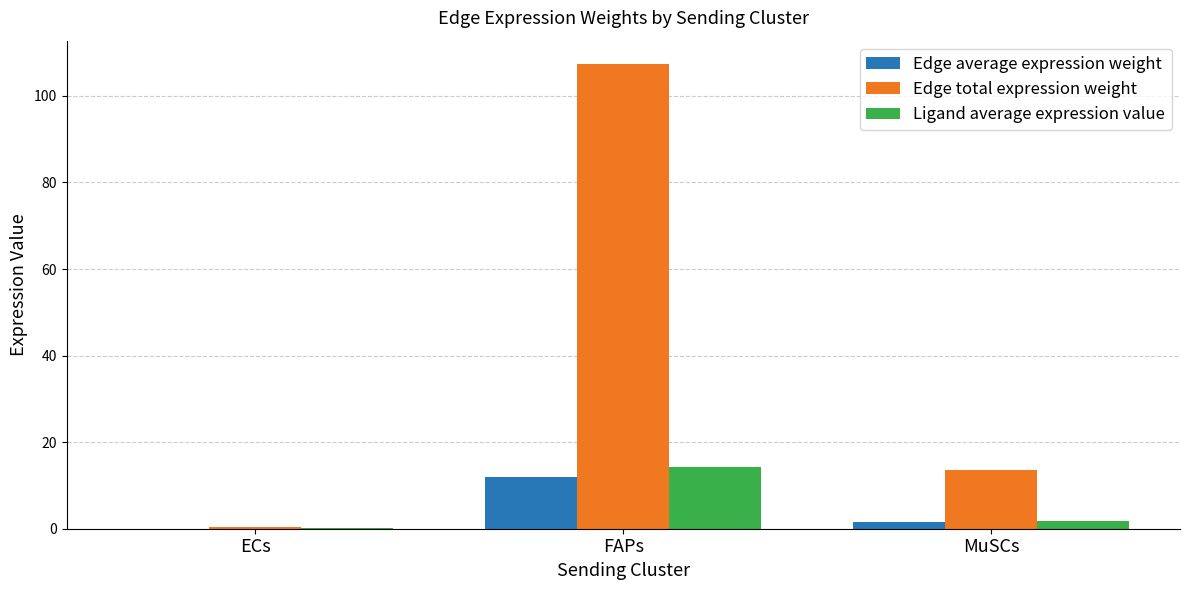

Between ECs and FAPs, which series saw the biggest shift?

Edge total expression weight